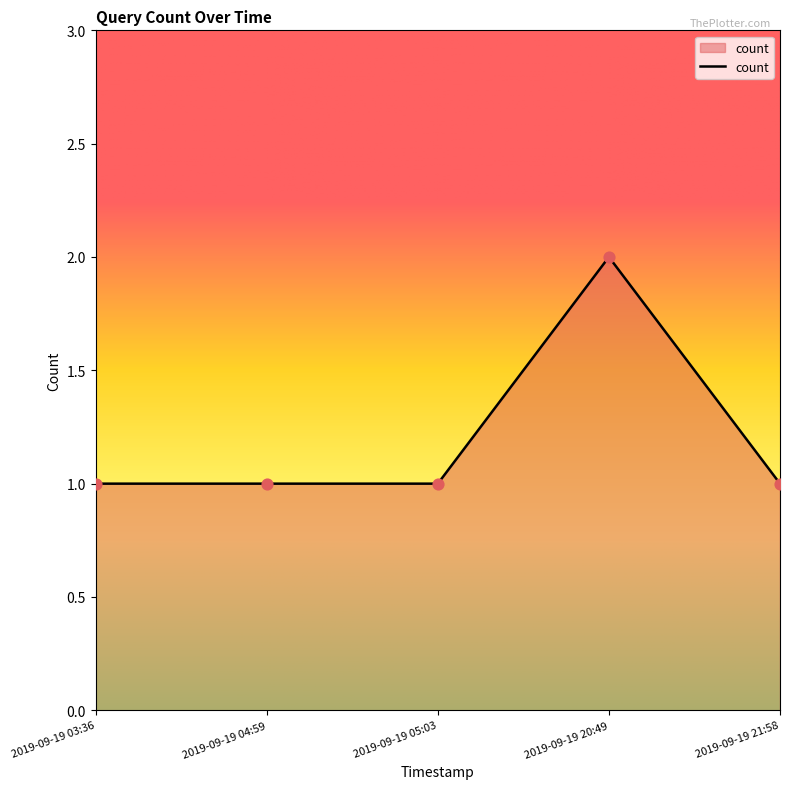

What is the ratio of the value at 2019-09-19 03:36 to the value at 2019-09-19 21:58?

1.0